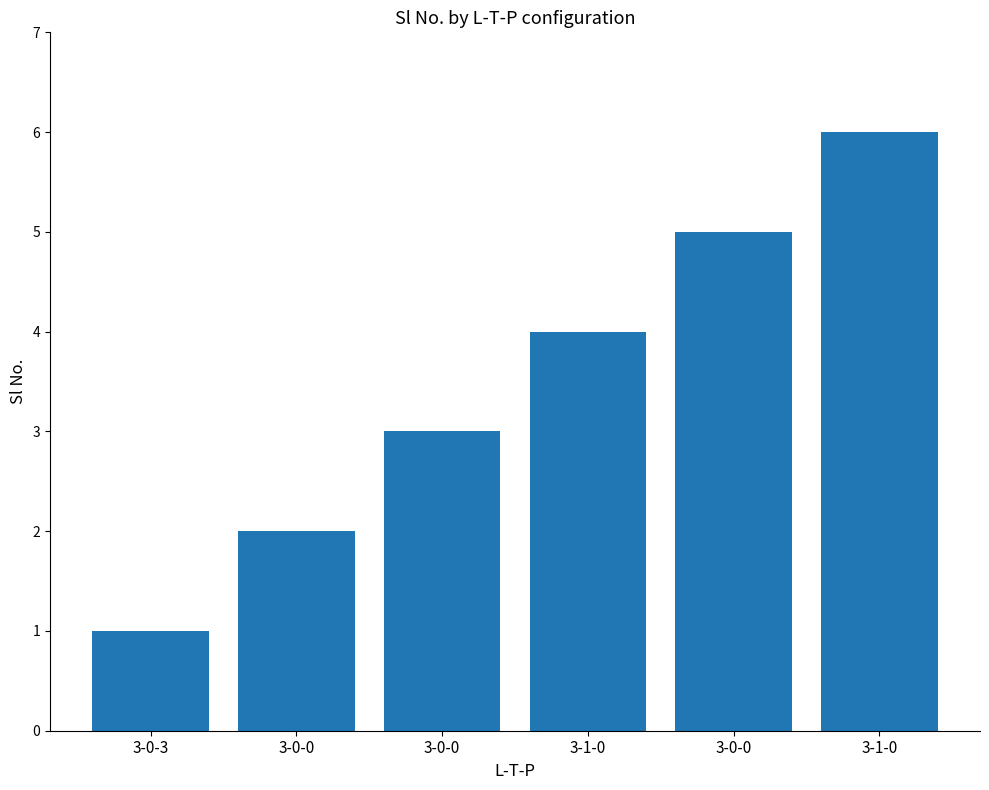

The value at 3-0-0 is 2. True or false?

True